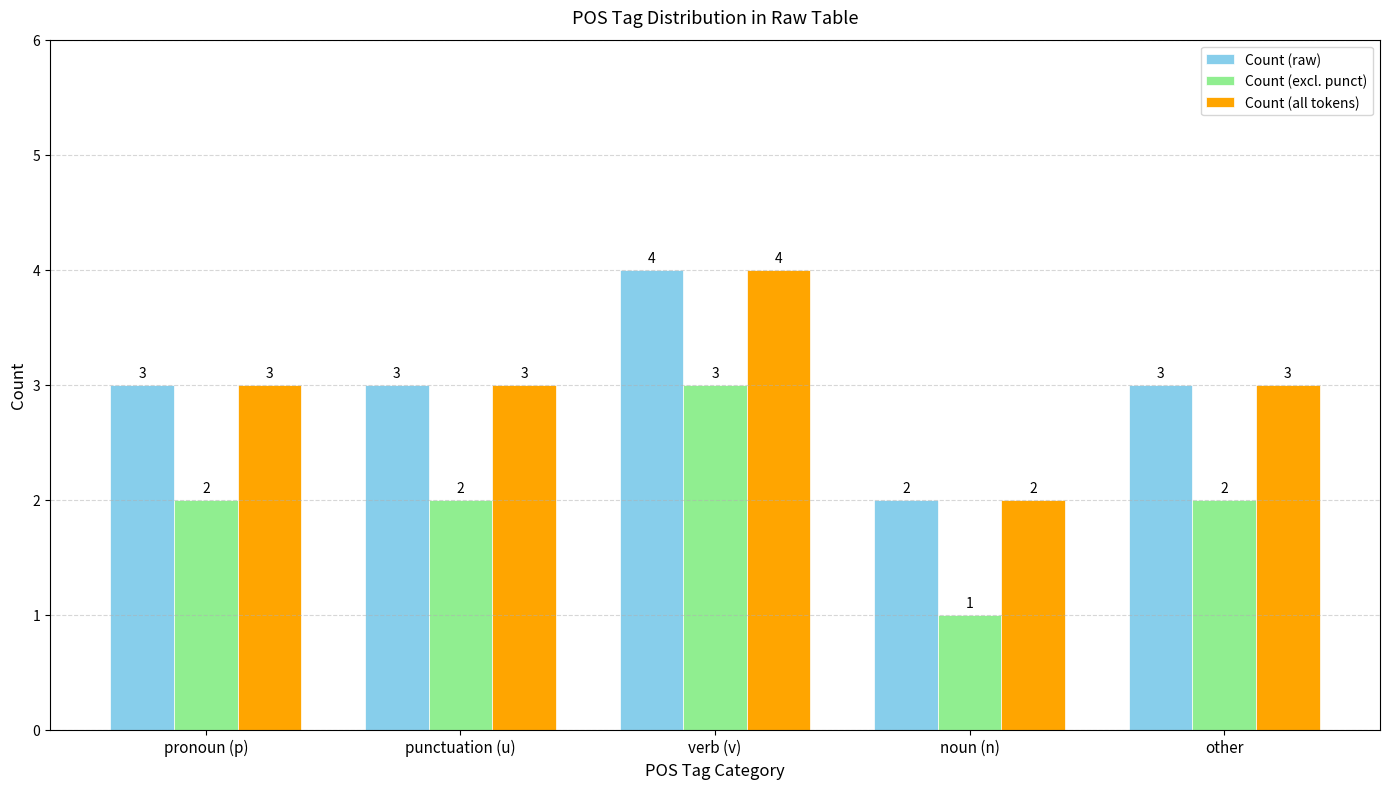

True or false: Count (excl. punct) has a value of 3 at pronoun (p).

False